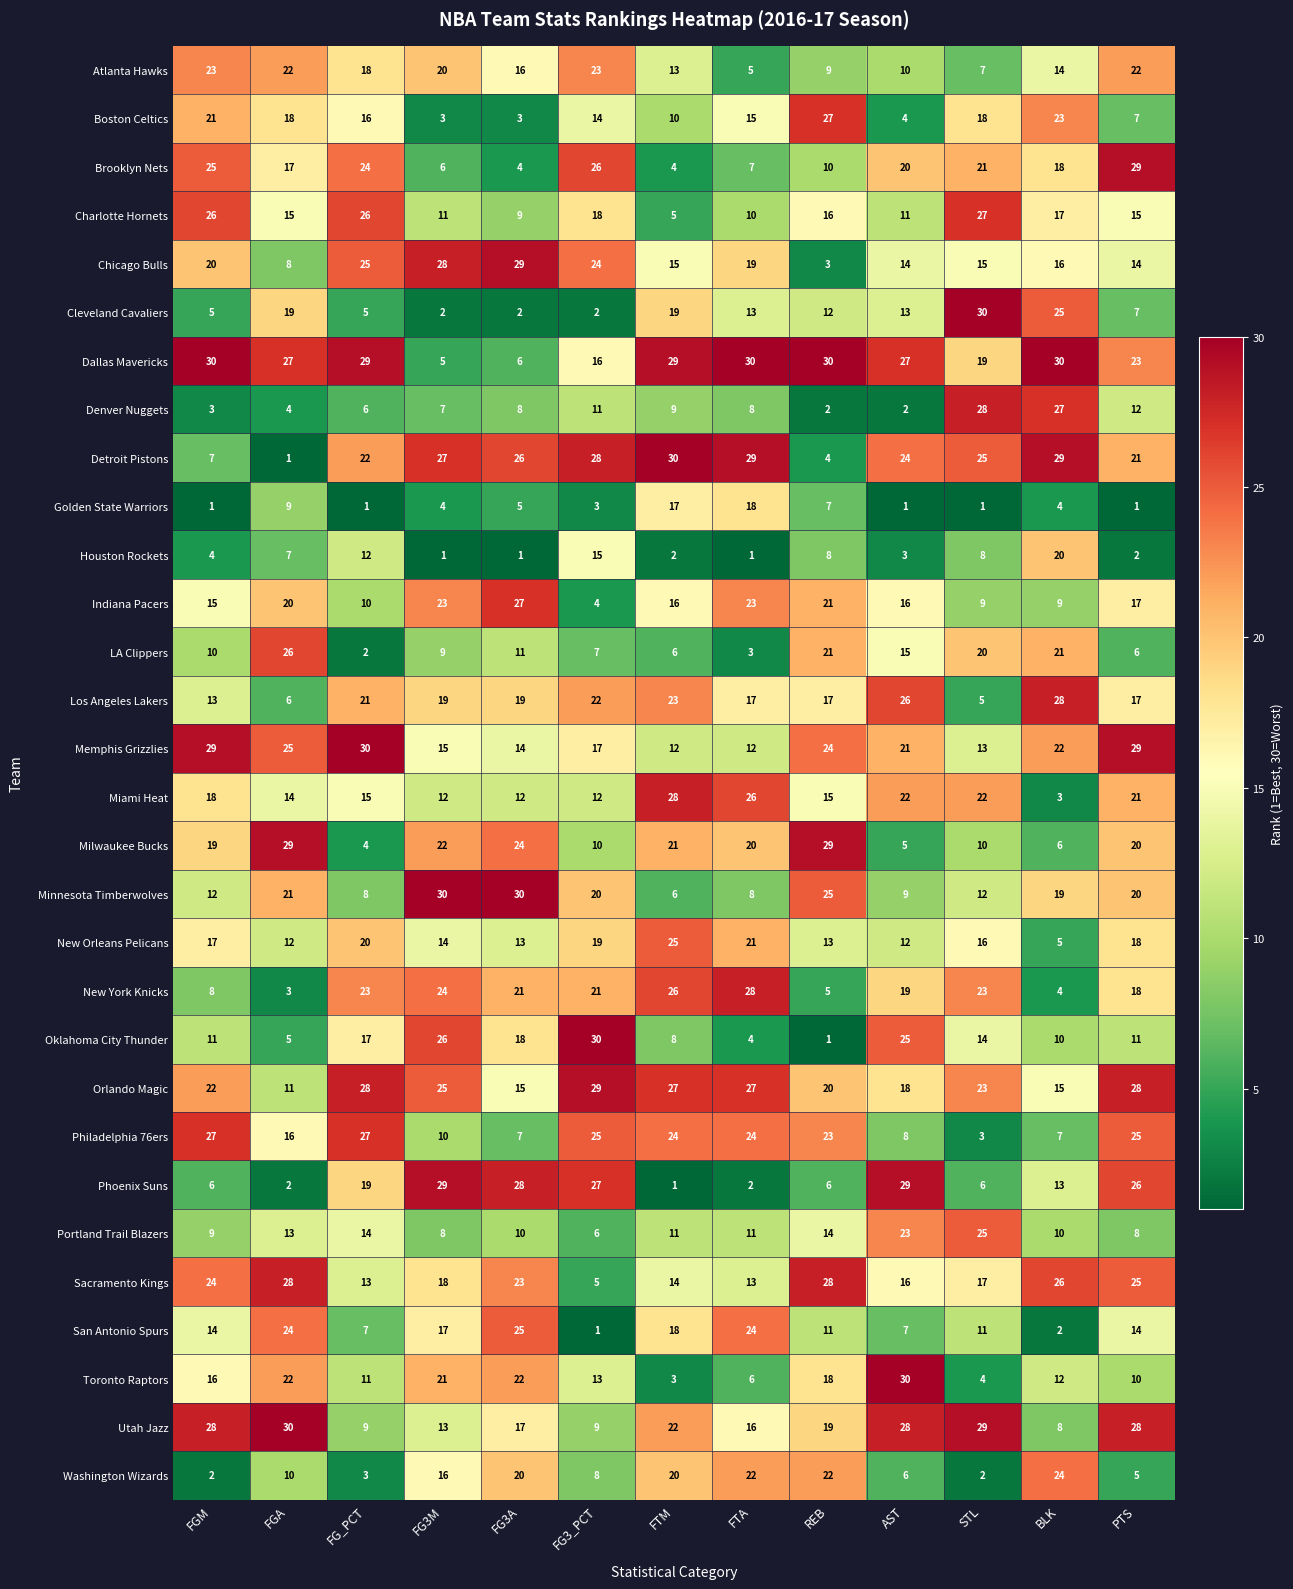

Is it true that Sacramento Kings equals 5 at FG3_PCT?

True